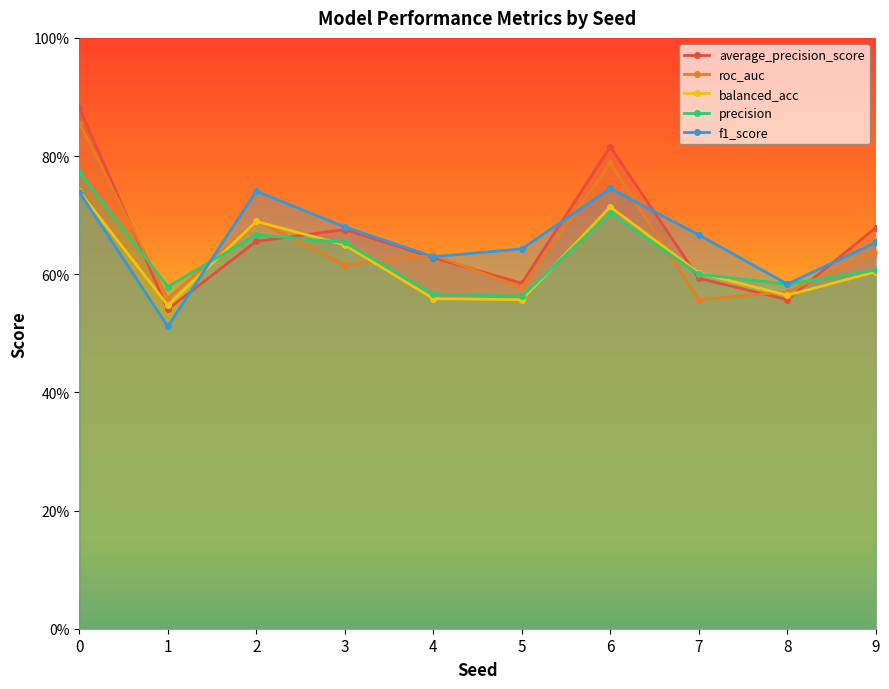

Is this an area chart (filled region under the line)?

No